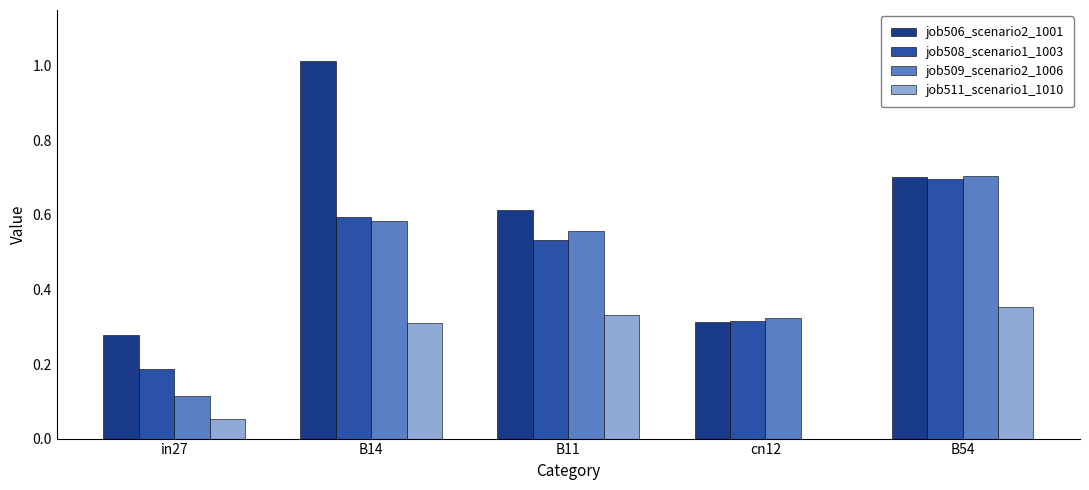

Which series changed the most between B11 and B54?

job508_scenario1_1003